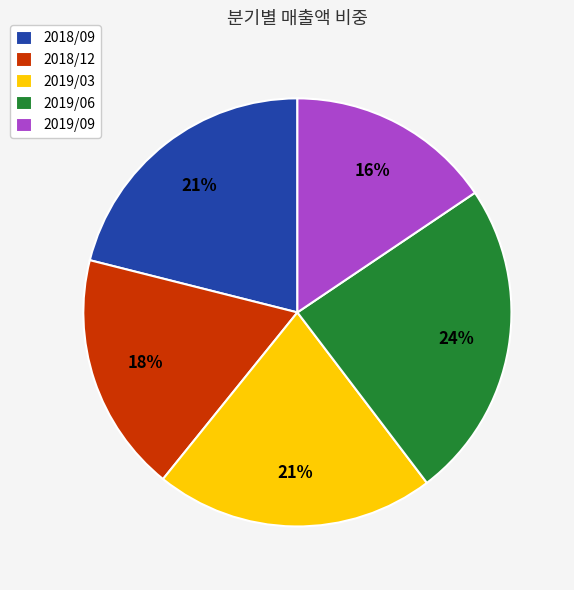

What is the ratio of the value at 2018/09 to the value at 2018/12?

1.2